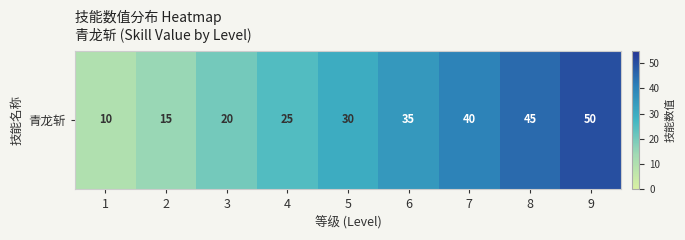

List the labels in order of value, largest first.

9, 8, 7, 6, 5, 4, 3, 2, 1